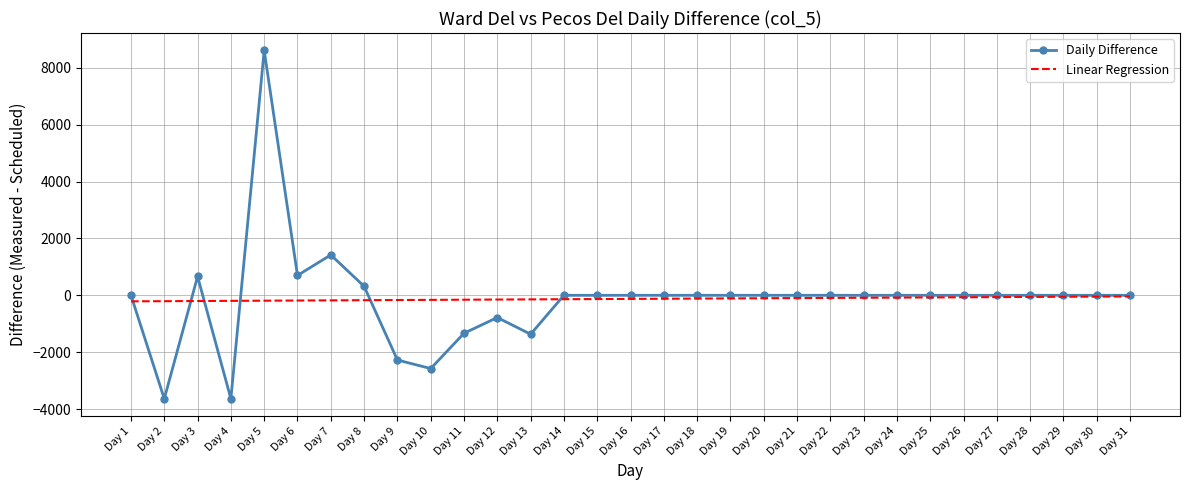

What are all the series names shown in the legend?

Daily Difference, Linear Regression